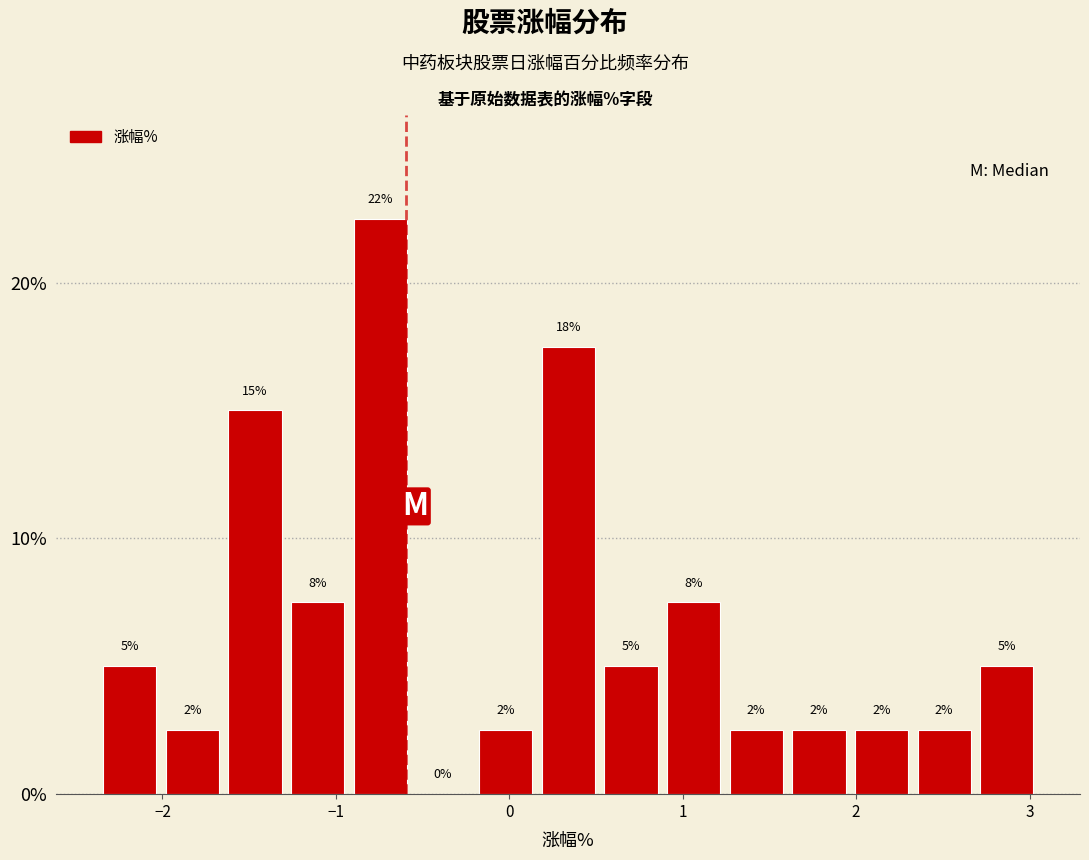

Read against the x-axis, roughly where is the centre of the tallest bar?

-0.7